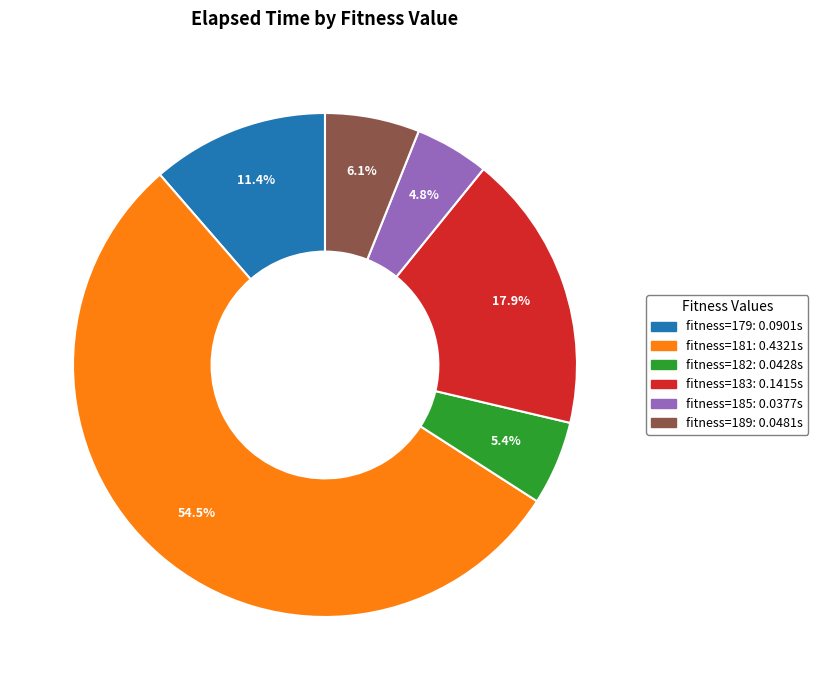

Count the number of slices in the pie.

6